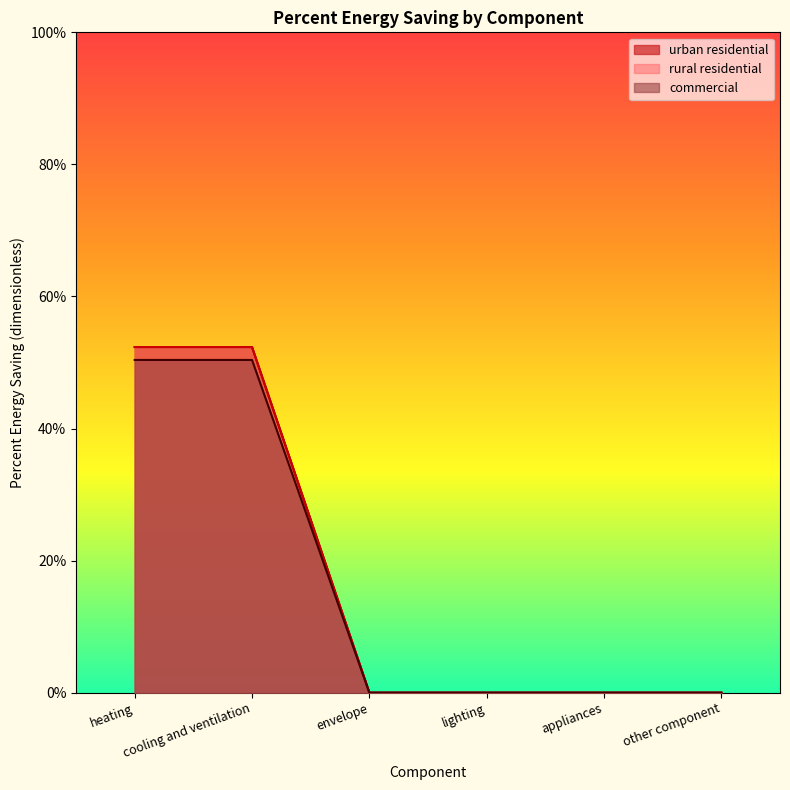

How many values in the commercial series exceed 0?

2